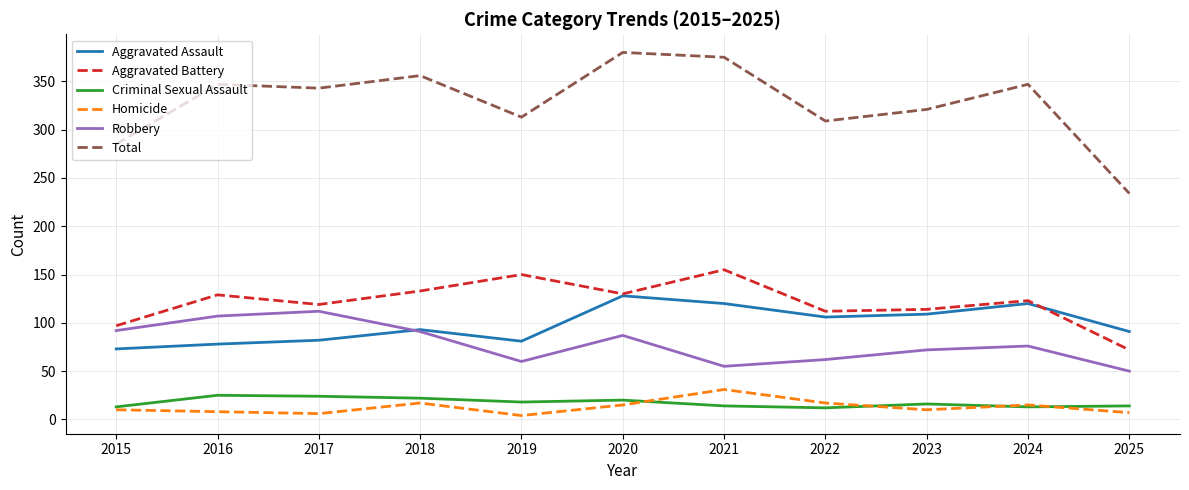

What is the sum of all Robbery values?

864